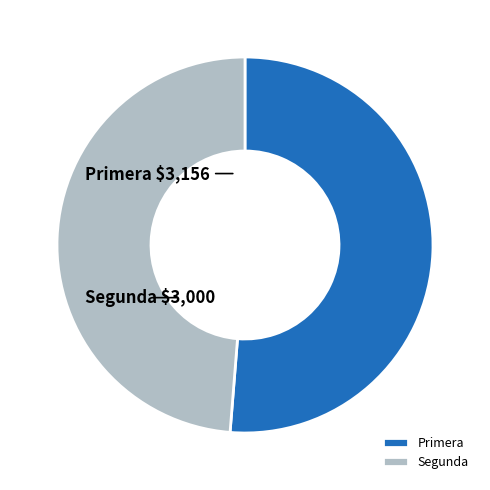

Does Primera account for over 50% of the chart?

Yes